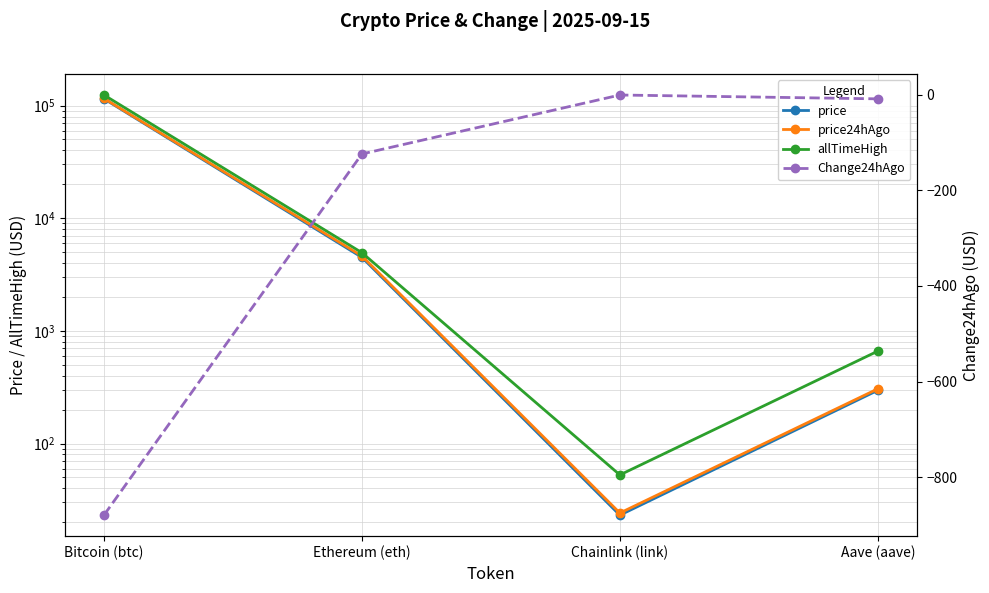

True or false: allTimeHigh and price24hAgo intersect in this chart.

False